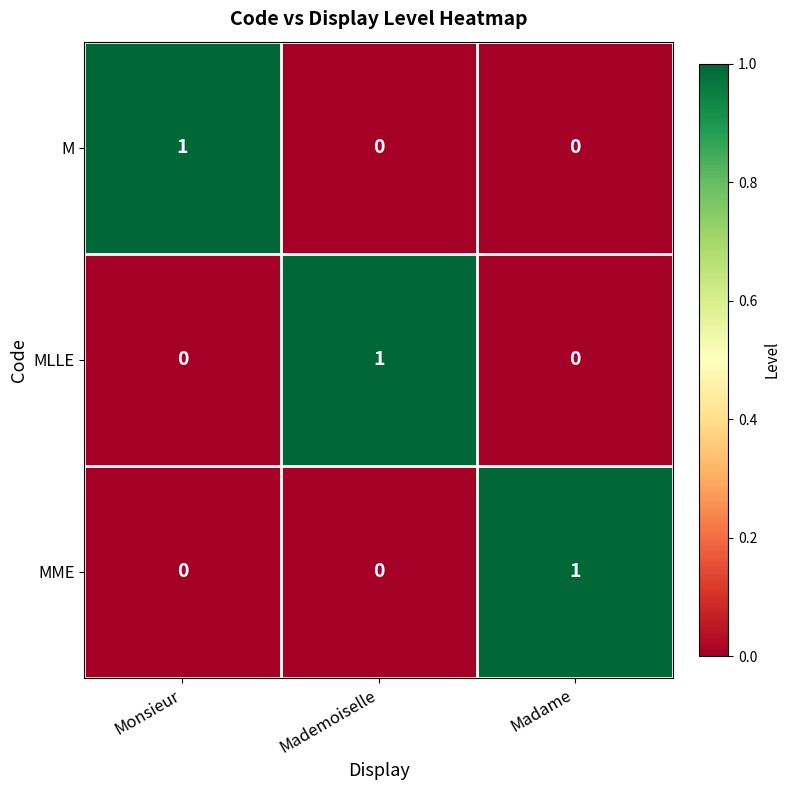

Is it true that M equals 0 at Mademoiselle?

True